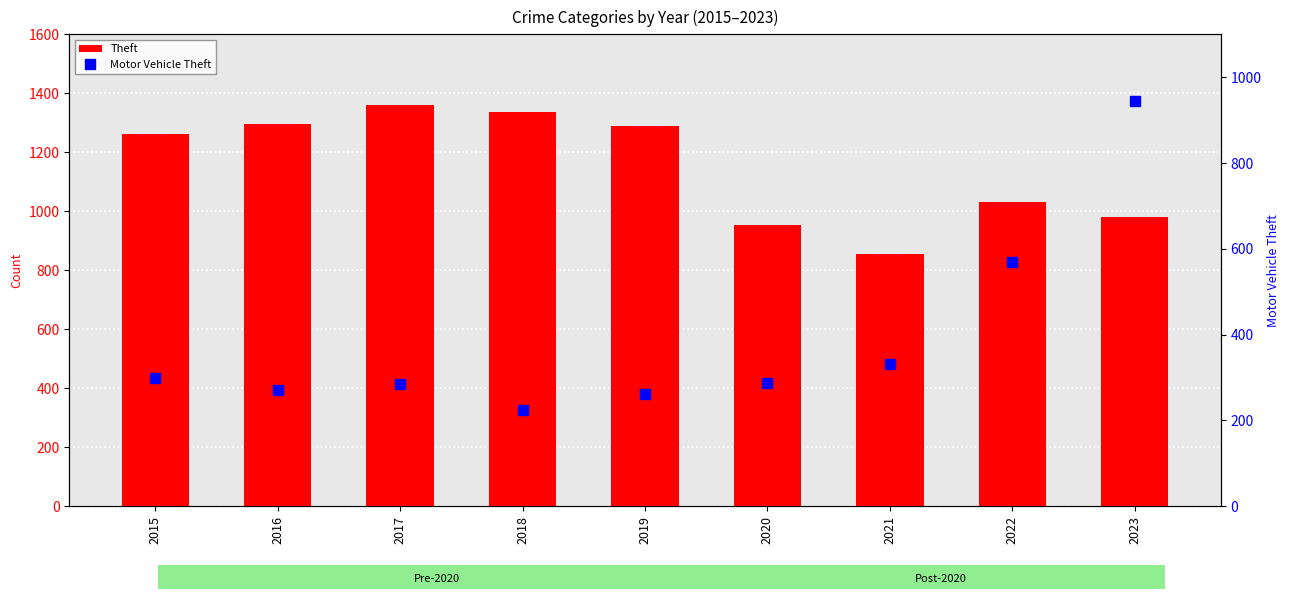

At which label does Theft reach its peak?

2017